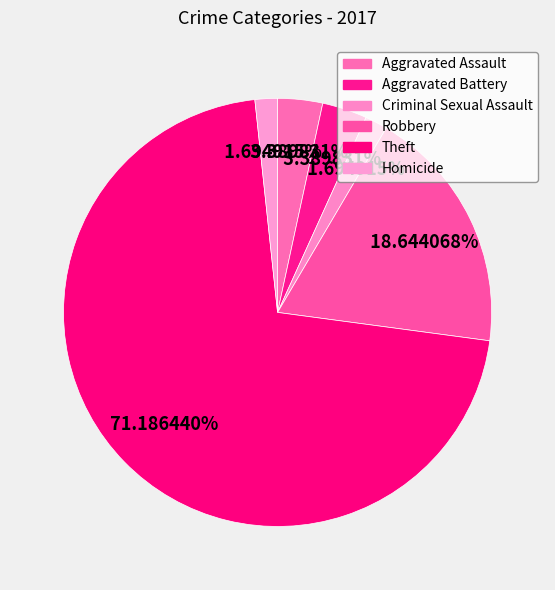

Between Robbery and Aggravated Assault, which is larger?

Robbery